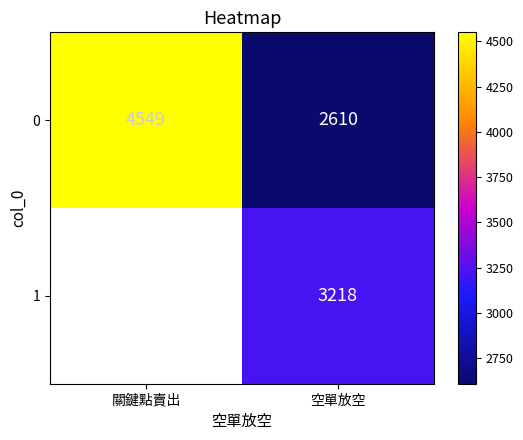

What is the sum of the 0 values at 空單放空 and 關鍵點賣出?

7159